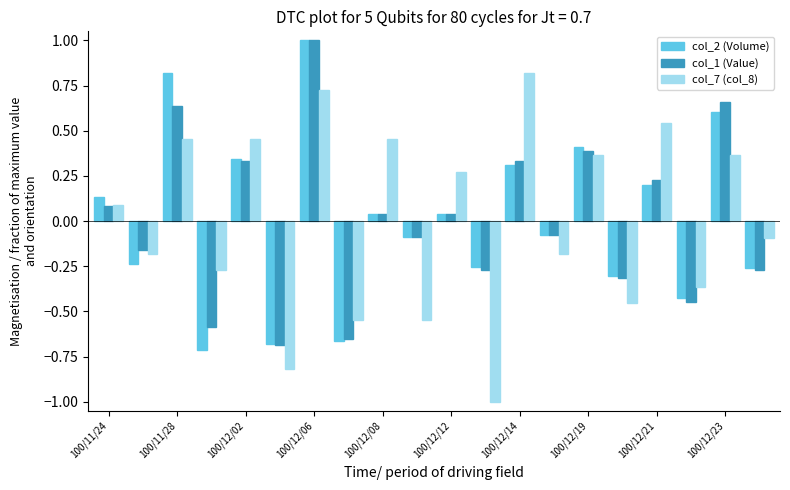

What is the difference between the maximum and second lowest values in the col_7 (col_8) series?

1.6